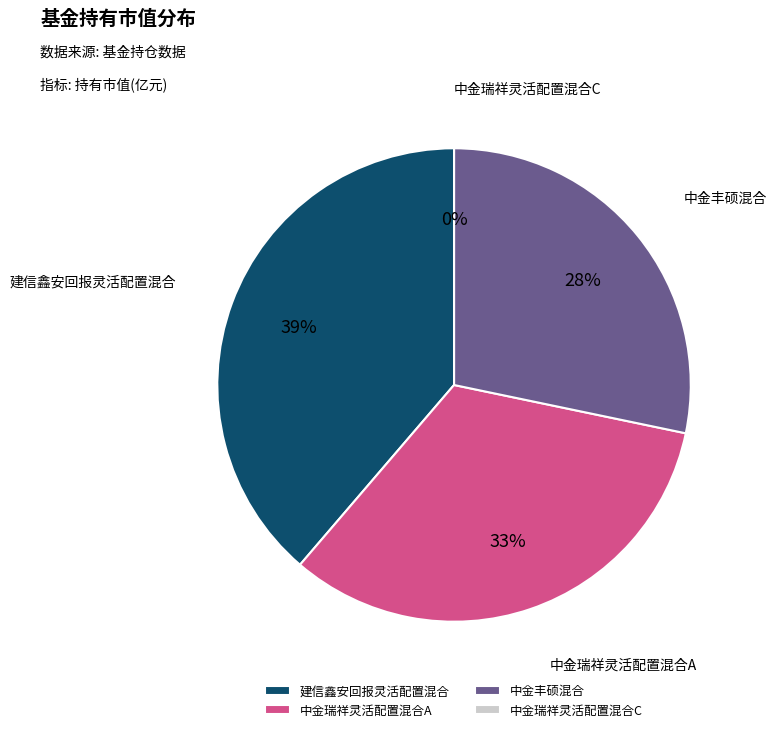

To the nearest percent, what percentage of the pie is 中金瑞祥灵活配置混合A?

33%